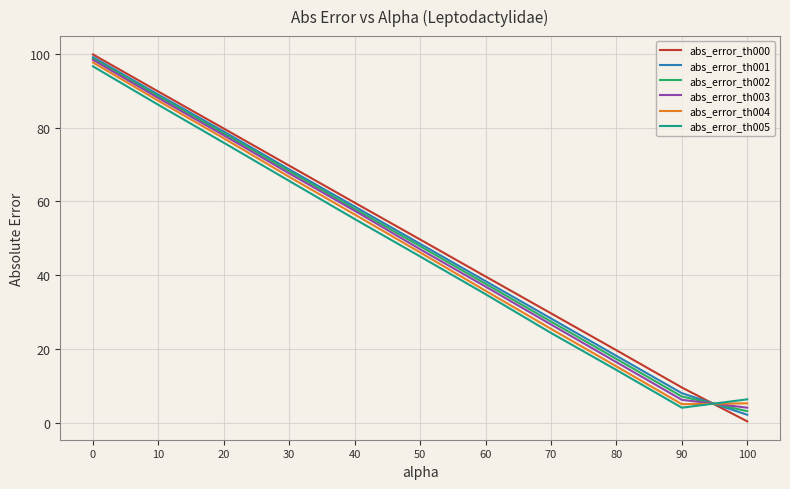

List the labels in order of abs_error_th002 value, smallest first.

100, 90, 80, 70, 60, 50, 40, 30, 20, 10, 0